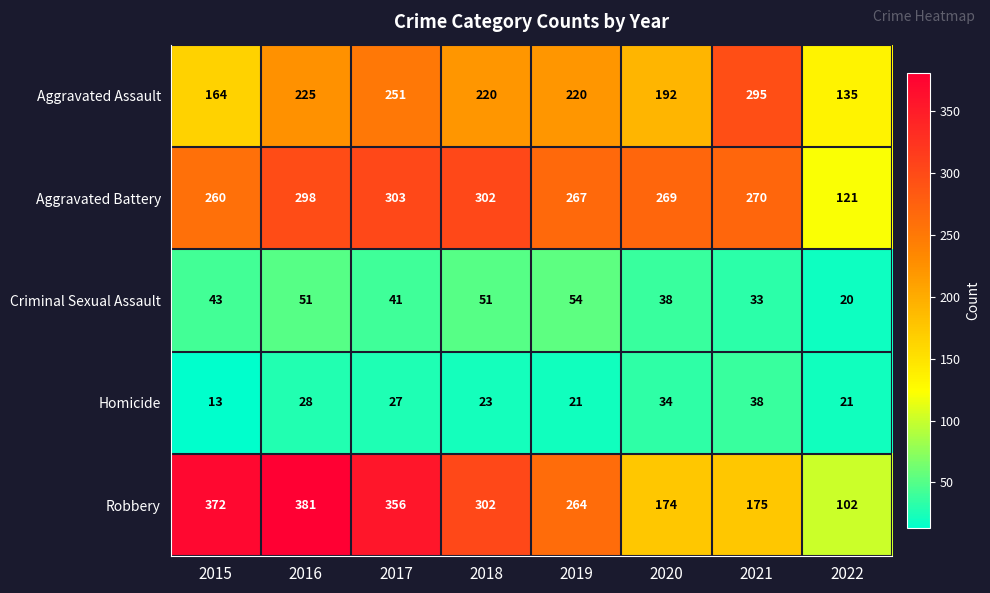

Where does the Homicide series first go above 27?

2016